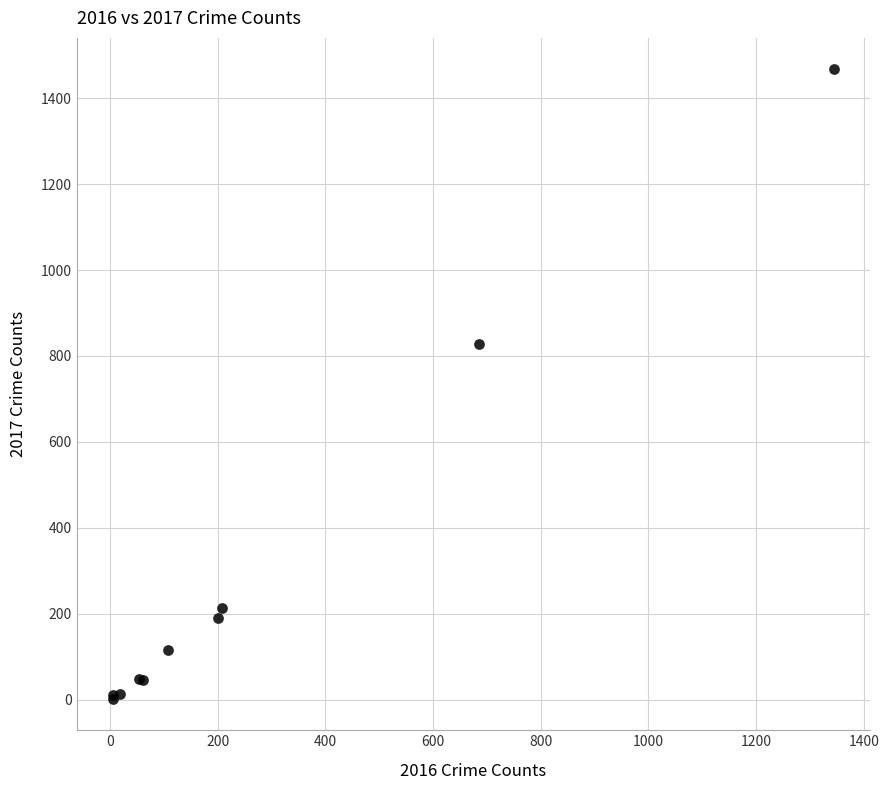

What Y value in the scatter plot is closest to 734?

828